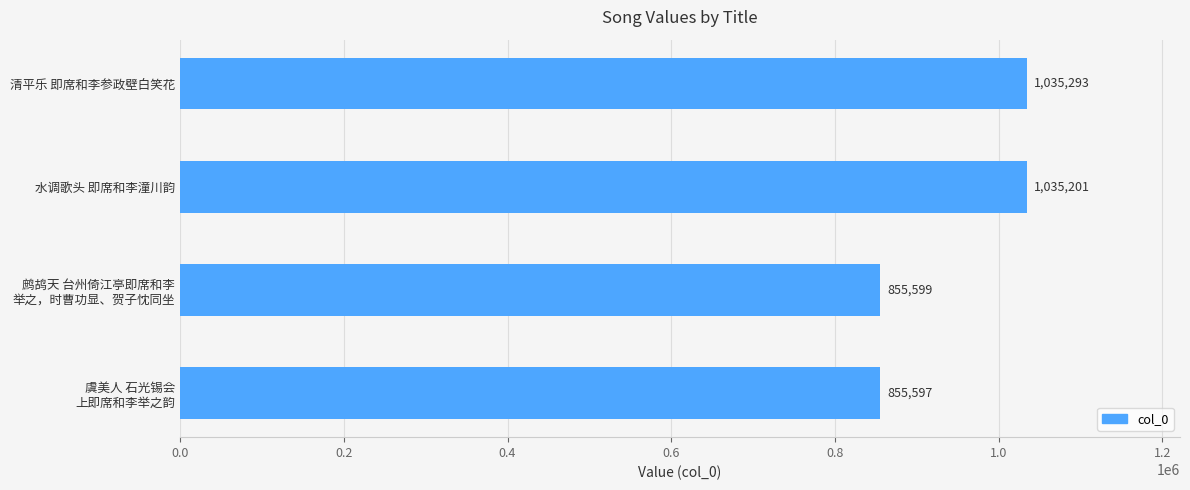

What is the change in value from 清平乐 即席和李参政壁白笑花 to 水调歌头 即席和李潼川韵?

-92